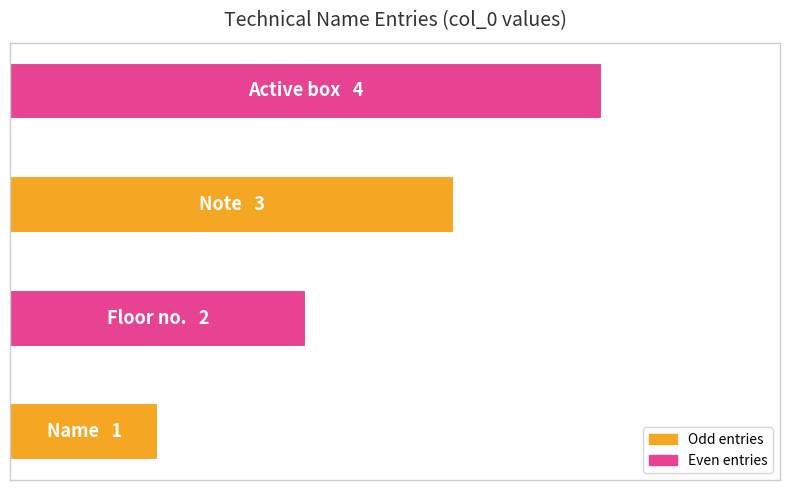

How many data points are less than 3?

2